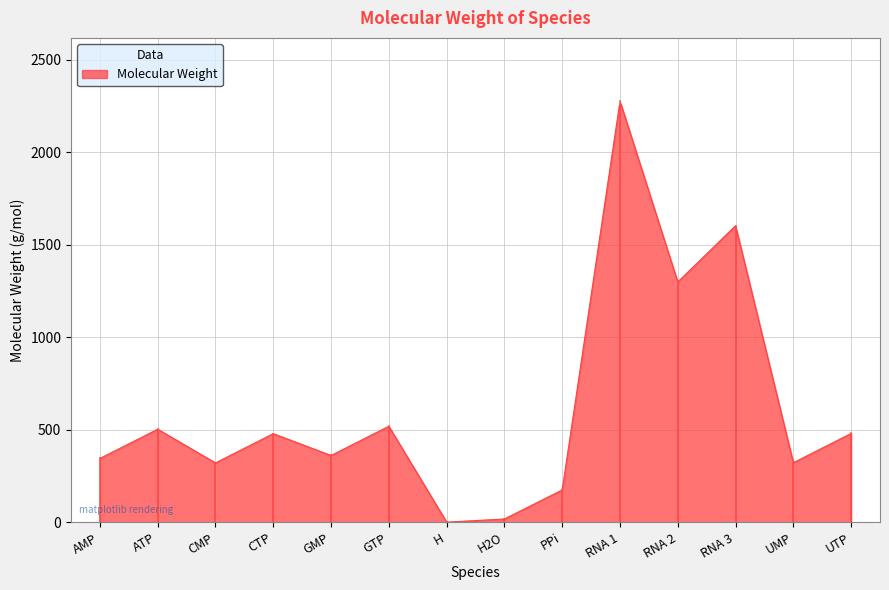

Reading left to right, extract all data points from this chart.

345.2	503.1	321.2	479.1	361.2	519.1	1.0	18.0	174.9	2276.3	1298.7	1602.9	322.2	480.1